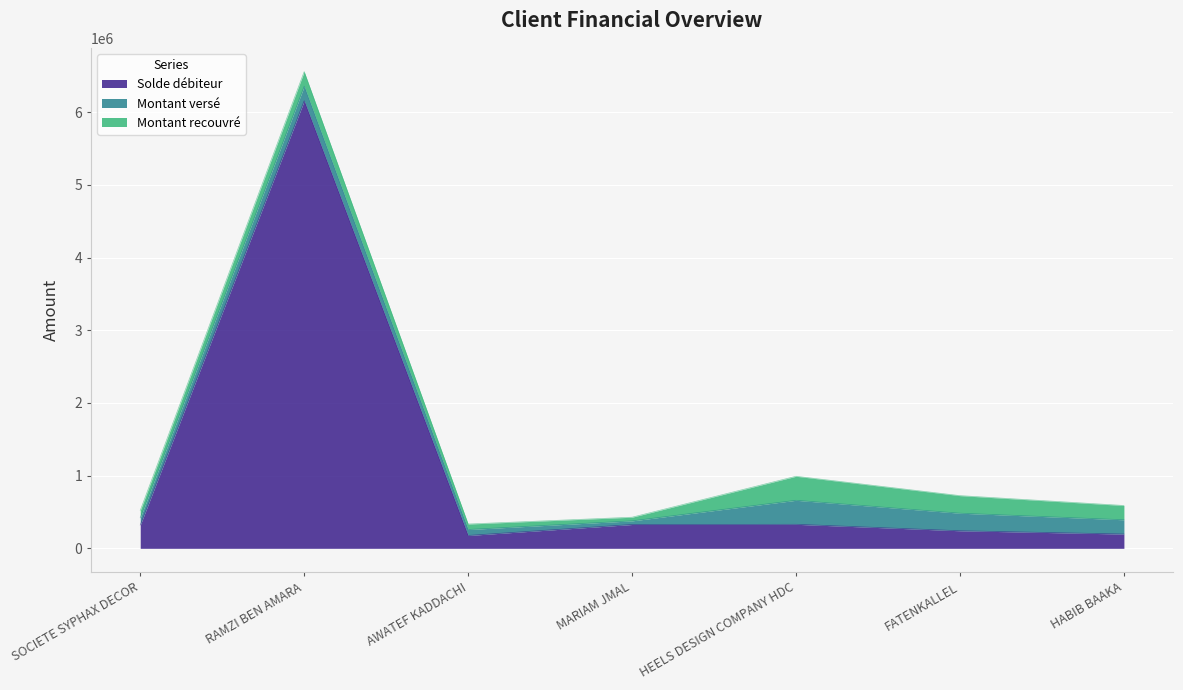

At how many categories does at least one series exceed 3606903?

1